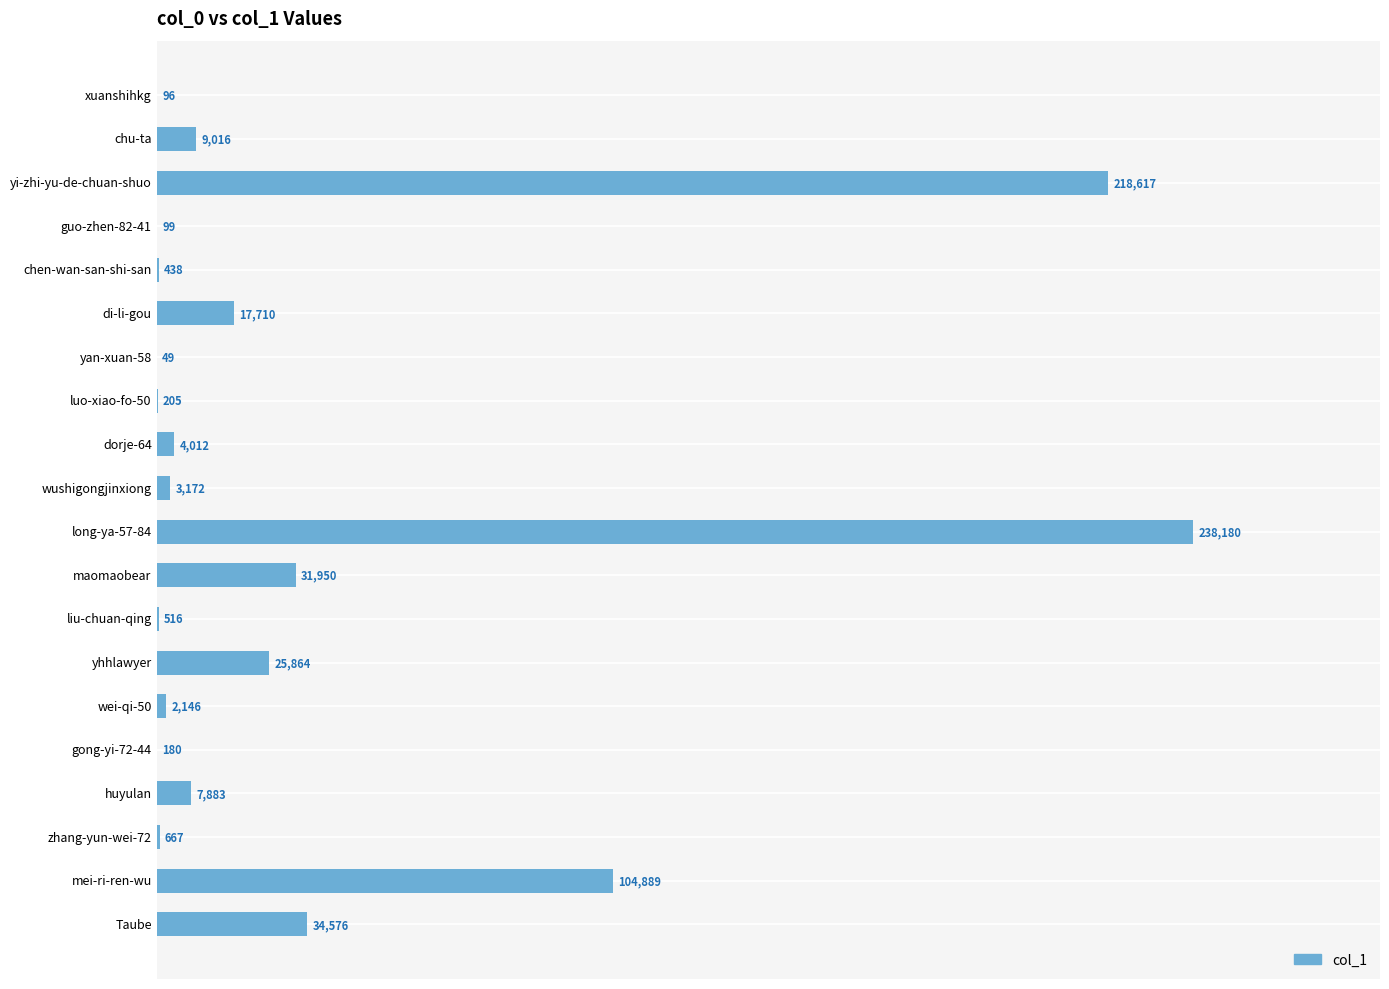

The value at wei-qi-50 is 2146. True or false?

True